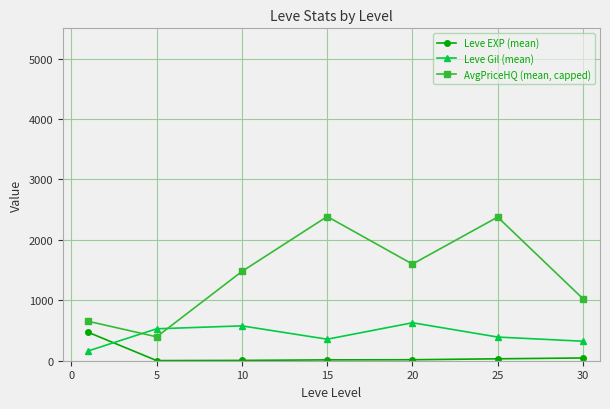

How many lines are shown in the chart?

3